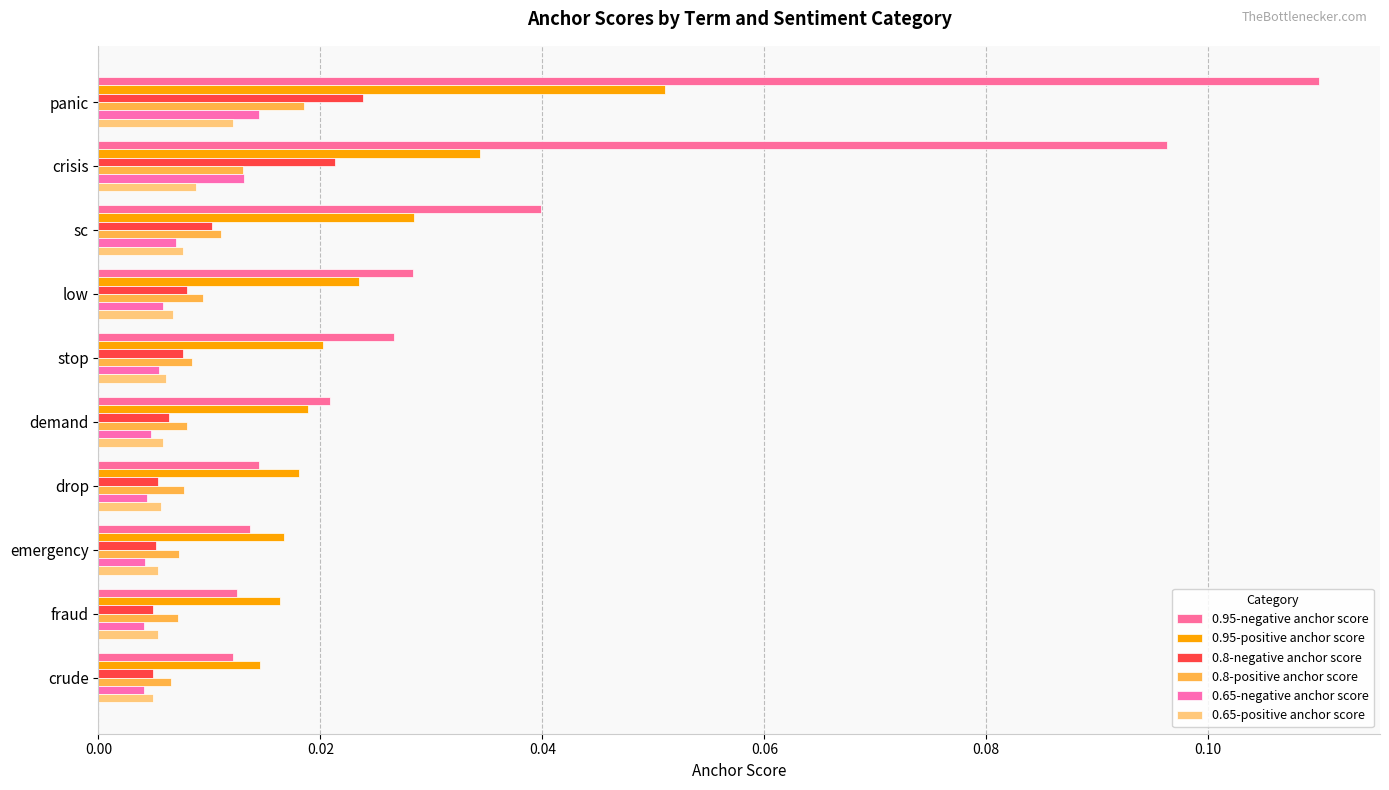

What position from the left is fraud?

9